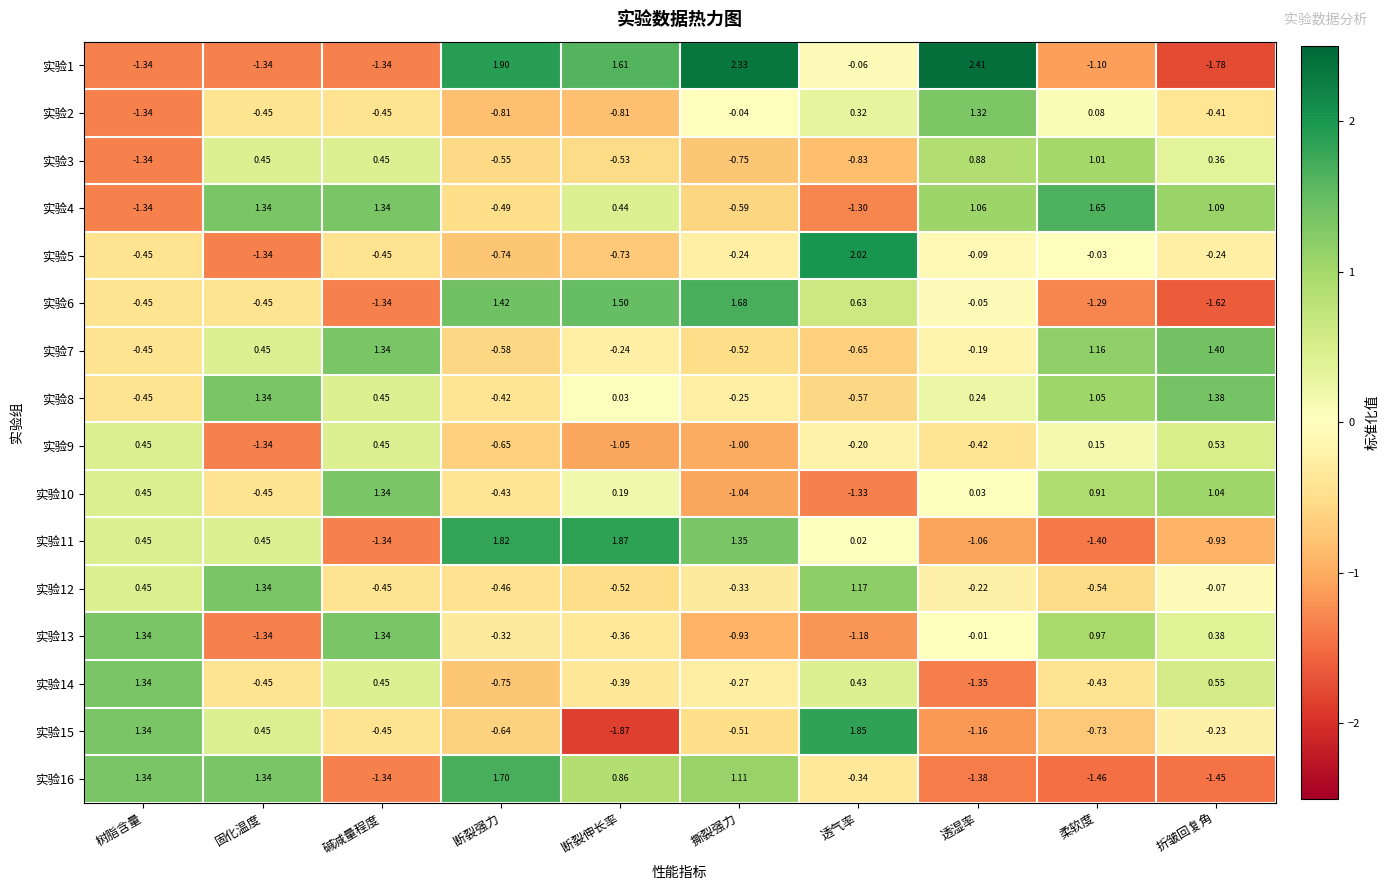

At which category is the sum across all series the highest?

透湿率